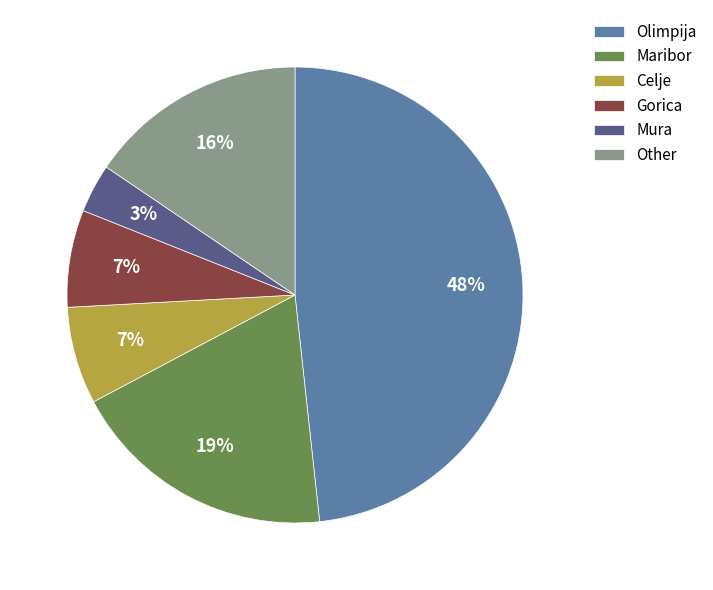

Is Gorica the majority of the pie?

No